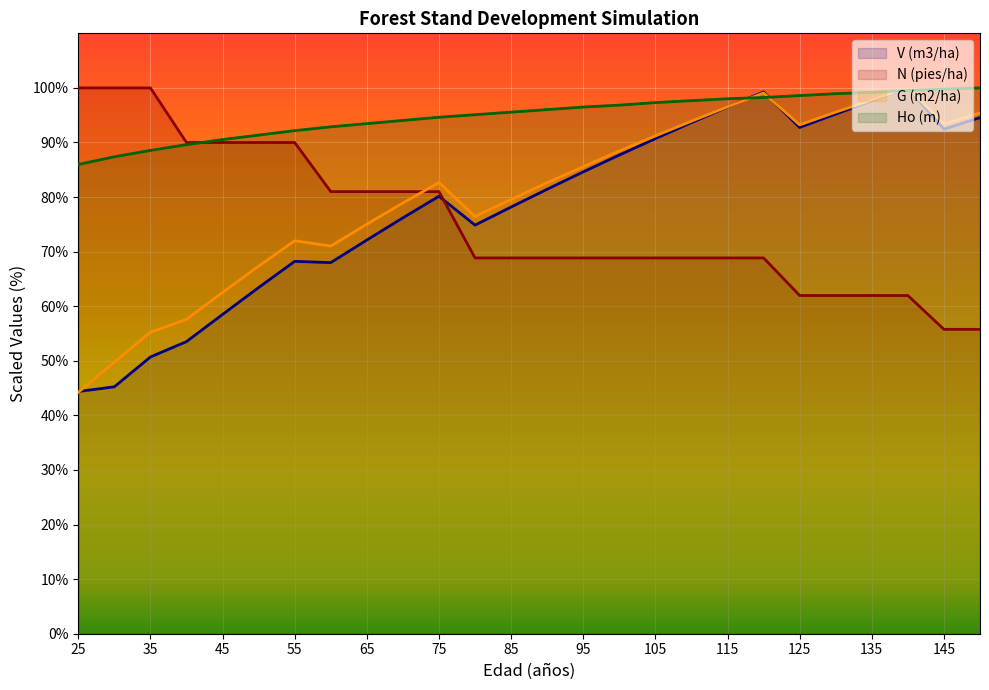

List the series in order of their peak value, highest first.

V (m3/ha), N (pies/ha), G (m2/ha), Ho (m)